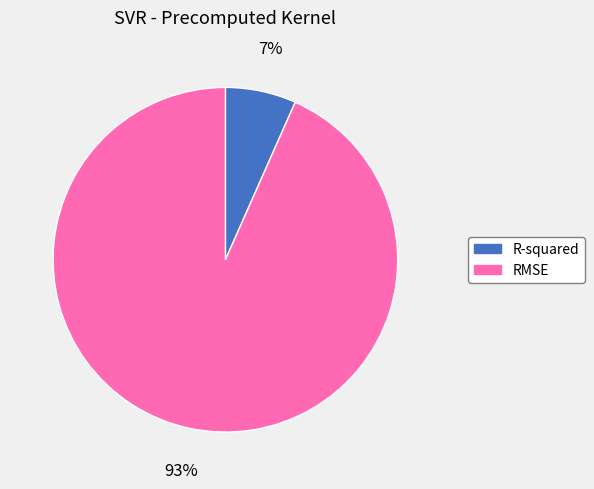

Count the number of slices in the pie.

2